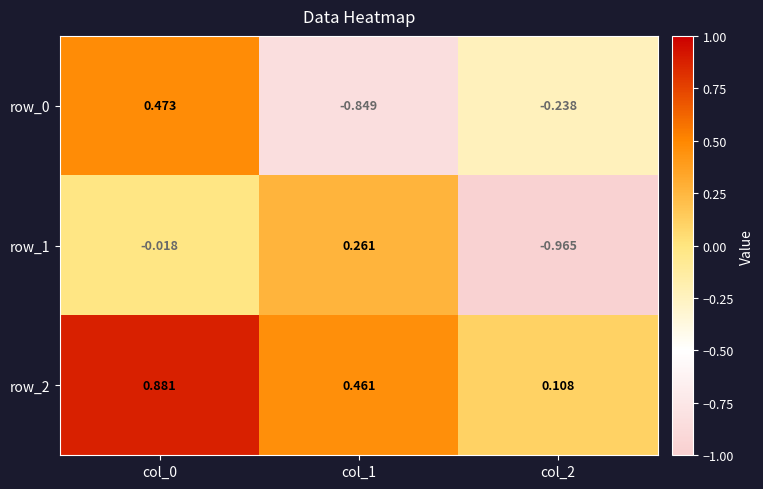

Is the value of row_0 at col_2 greater than the value of row_2 at col_2?

No